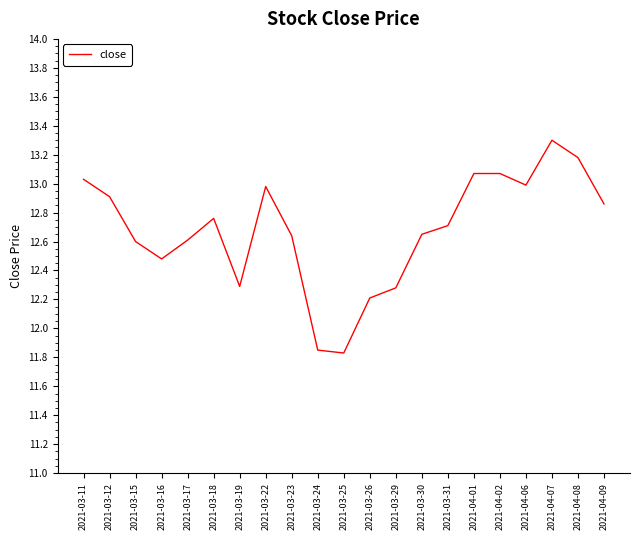

What is the sum of the values at 2021-03-18 and 2021-03-15?

25.4